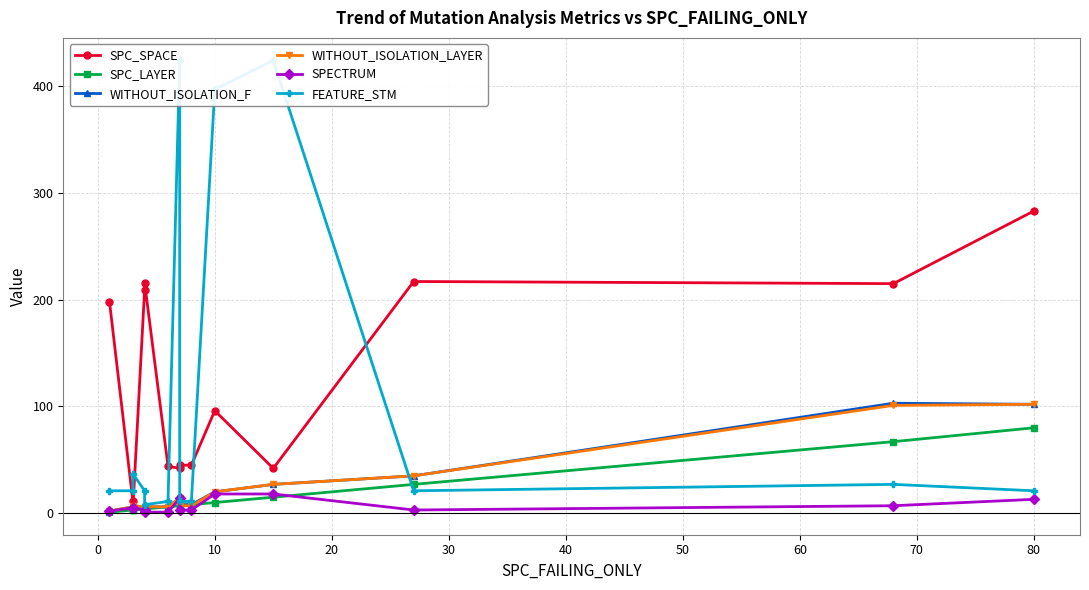

Reading left to right, transcribe all the data shown in this chart.

SPC_SPACE: 198	11	4	209	216	44	42	45	45	96	42	217	215	283
SPC_LAYER: 1	3	3	4	4	6	7	7	8	10	15	27	67	80
WITHOUT_ISOLATION_F: 2	6	7	6	6	6	14	8	8	20	27	35	103	102
WITHOUT_ISOLATION_LAYER: 2	6	7	6	6	6	14	7	7	20	27	35	101	102
SPECTRUM: 2	5	5	3	1	1	14	3	3	18	18	3	7	13
FEATURE_STM: 21	21	37	21	8	11	424	11	11	397	424	21	27	21